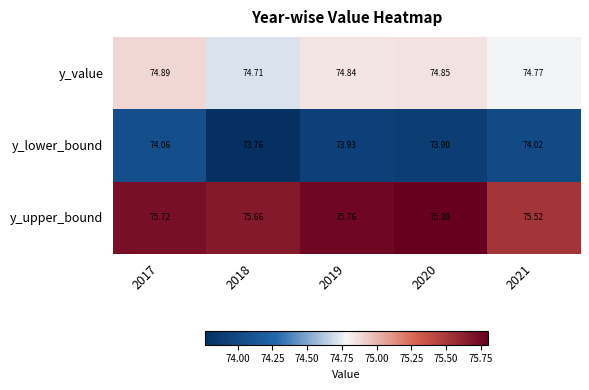

Which series has the largest total across all categories?

y_upper_bound